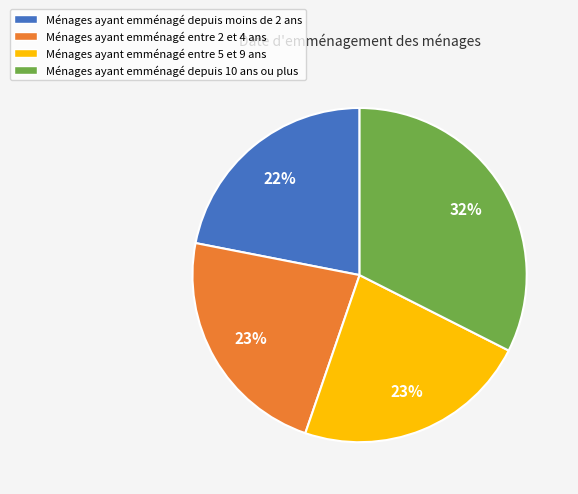

Which slice is the smallest?

Ménages ayant emménagé depuis moins de 2 ans